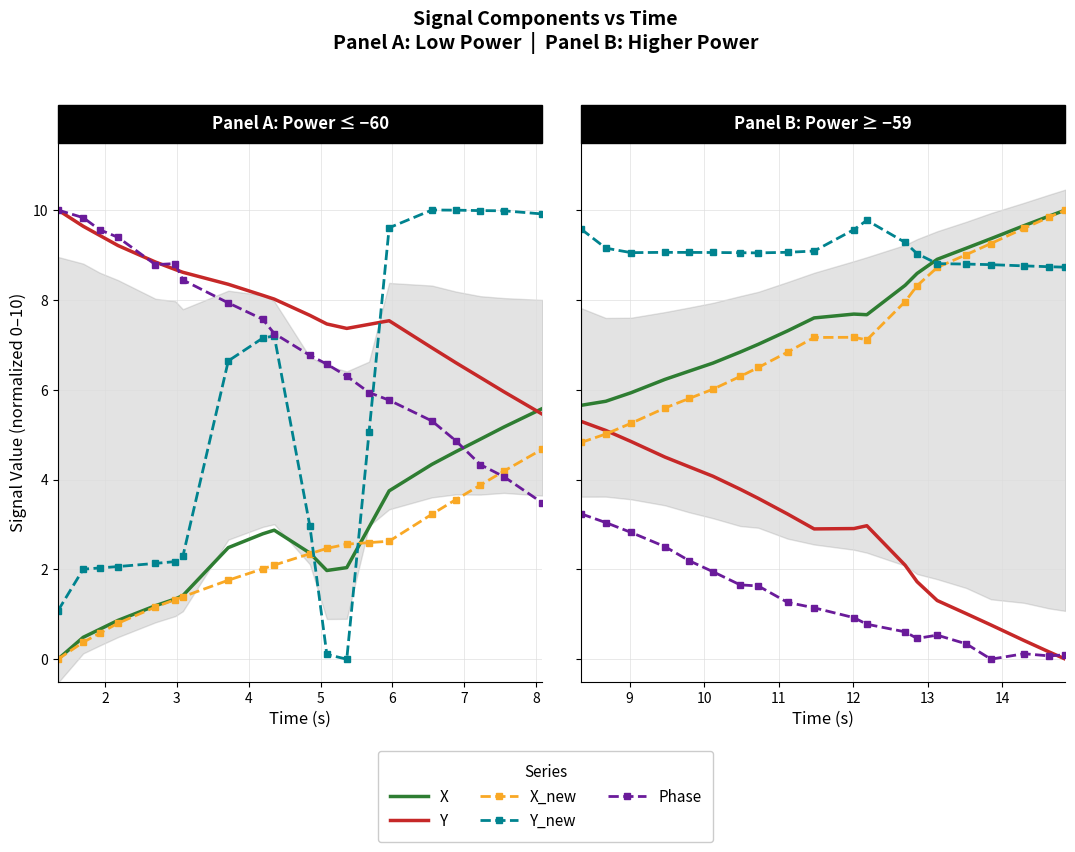

The value of Phase at 9 is 0.6. True or false?

False